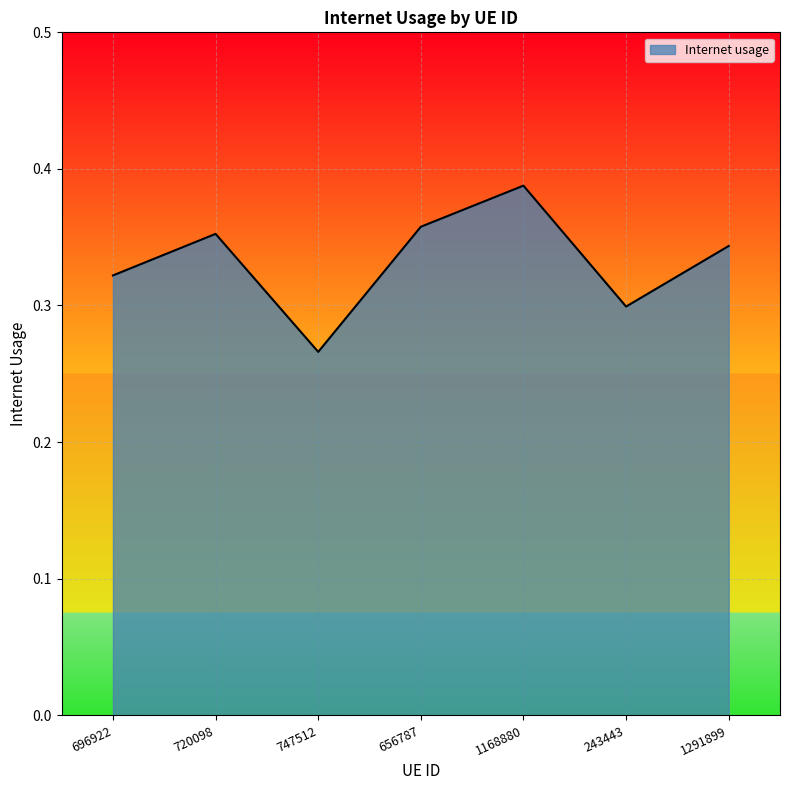

What is the difference between the maximum and minimum values?

0.1